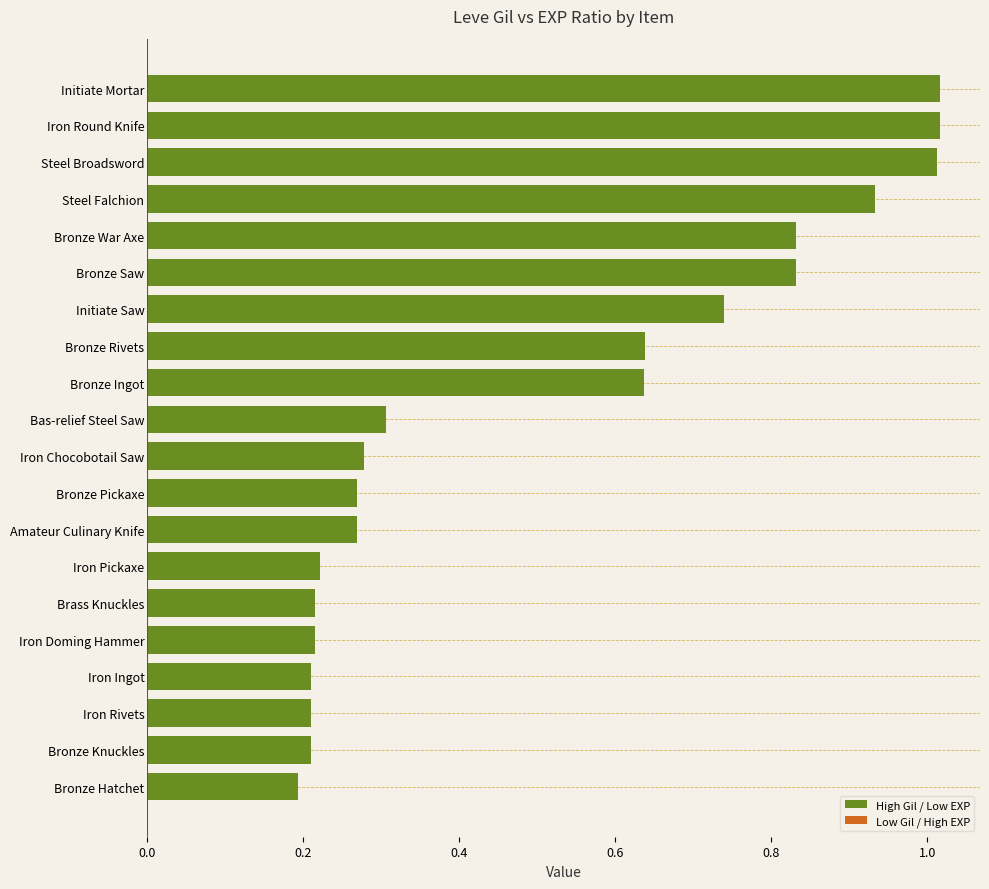

How many data points does each series have?

20